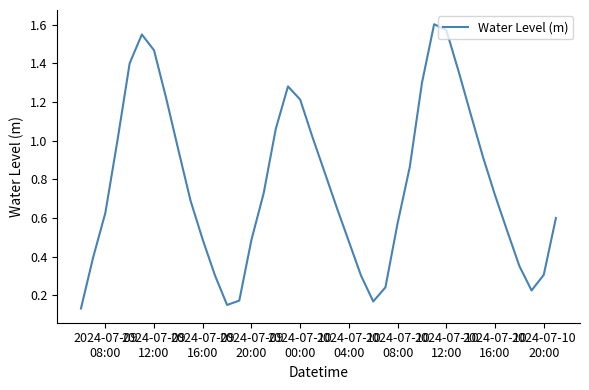

What is the minimum value shown in the chart?

0.1